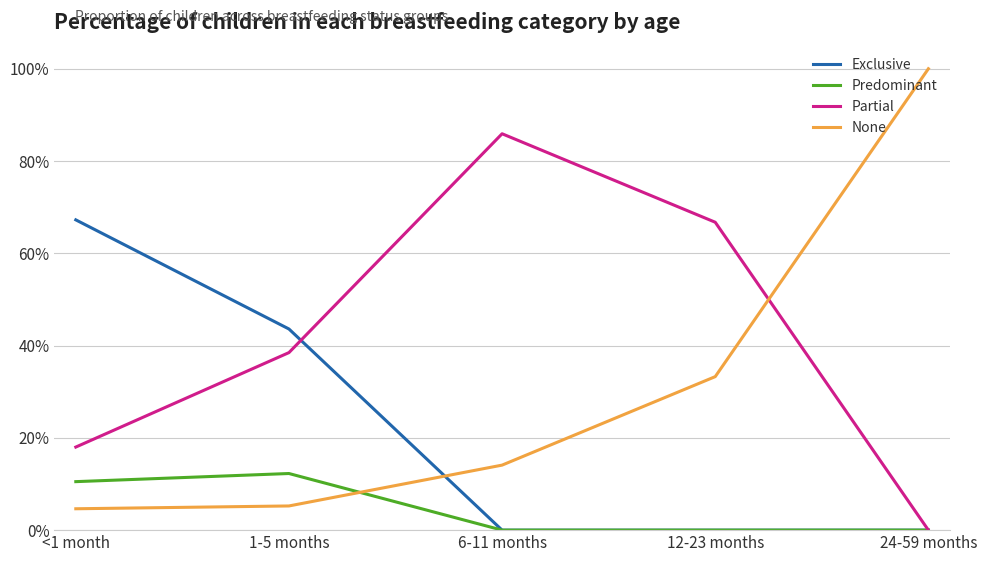

List the series in order of their overall mean, highest first.

Partial, None, Exclusive, Predominant